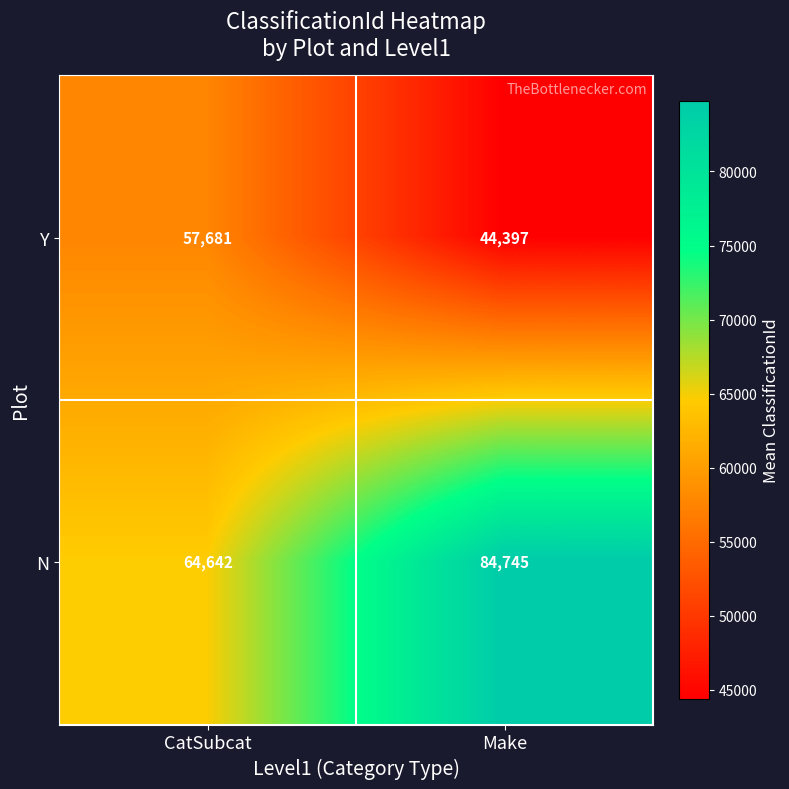

What is the average value of the Y series?

51039